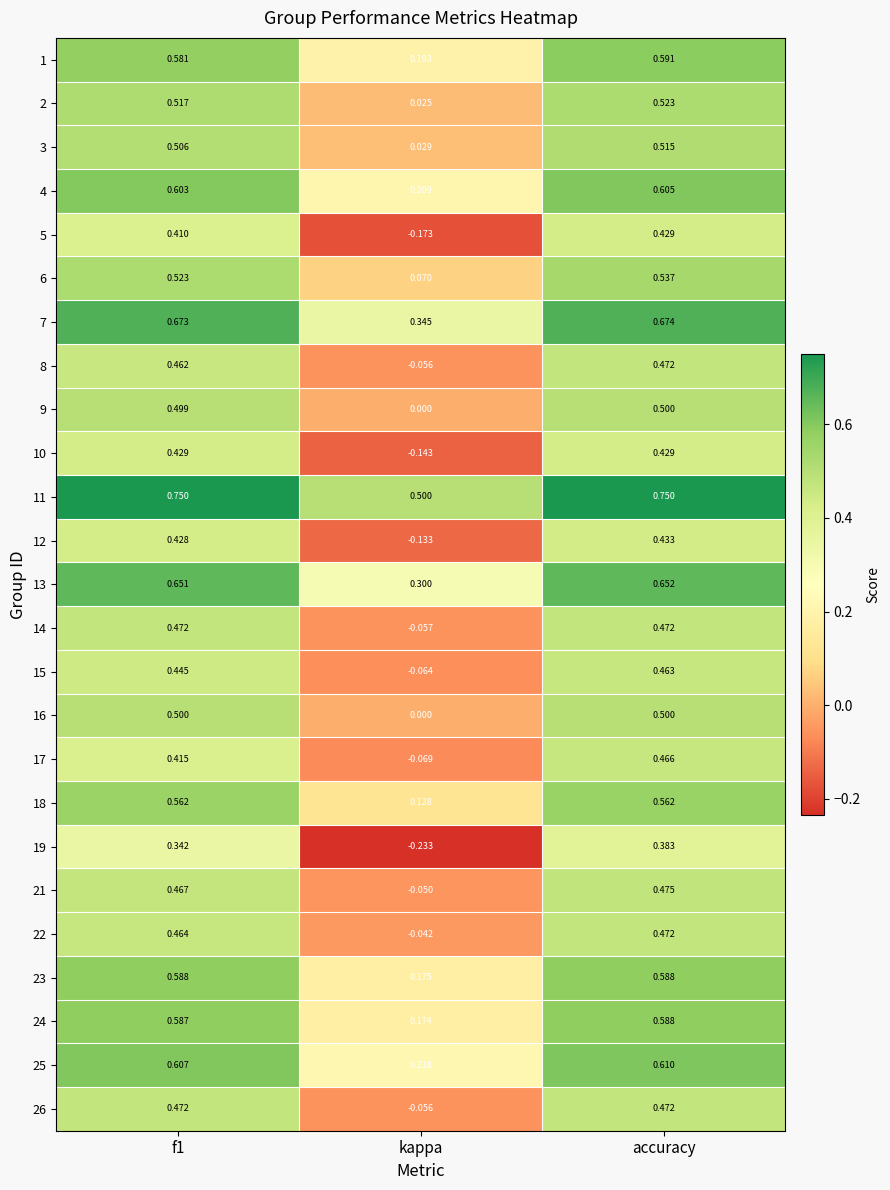

Which category has the lowest value in the 4 series?

kappa